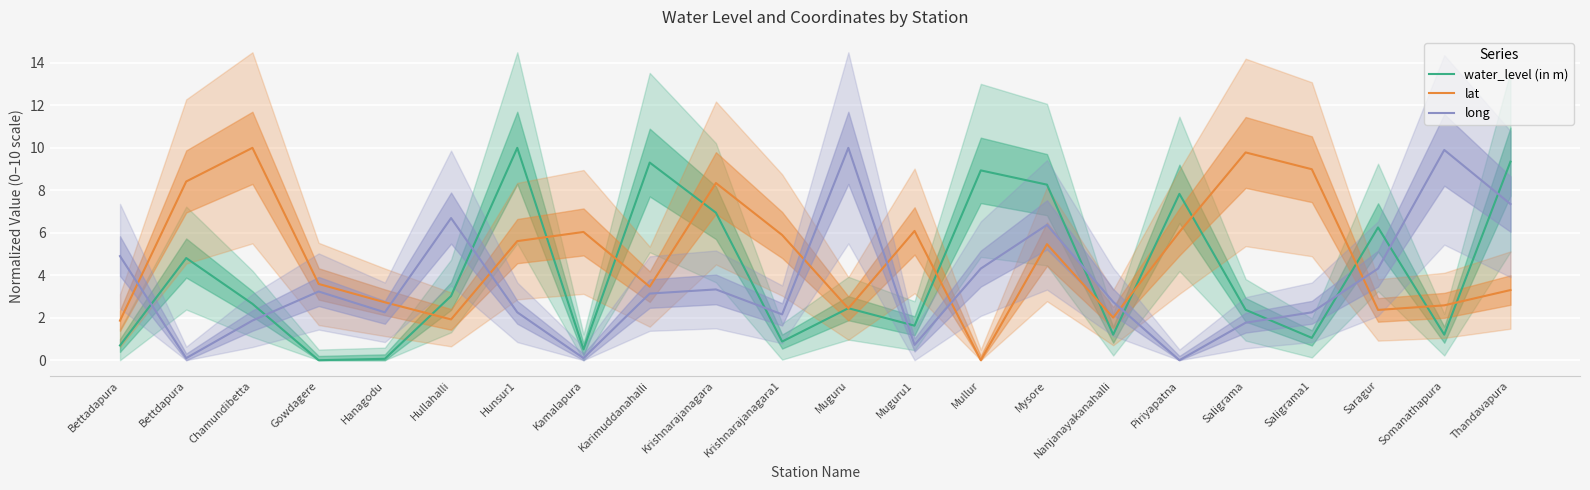

How many interior local valleys does the lat series have?

6